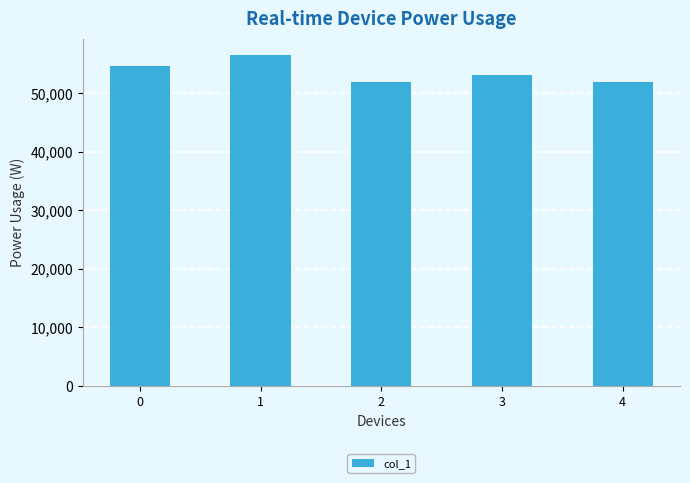

What is the value of the 4th bar from the left?

53054